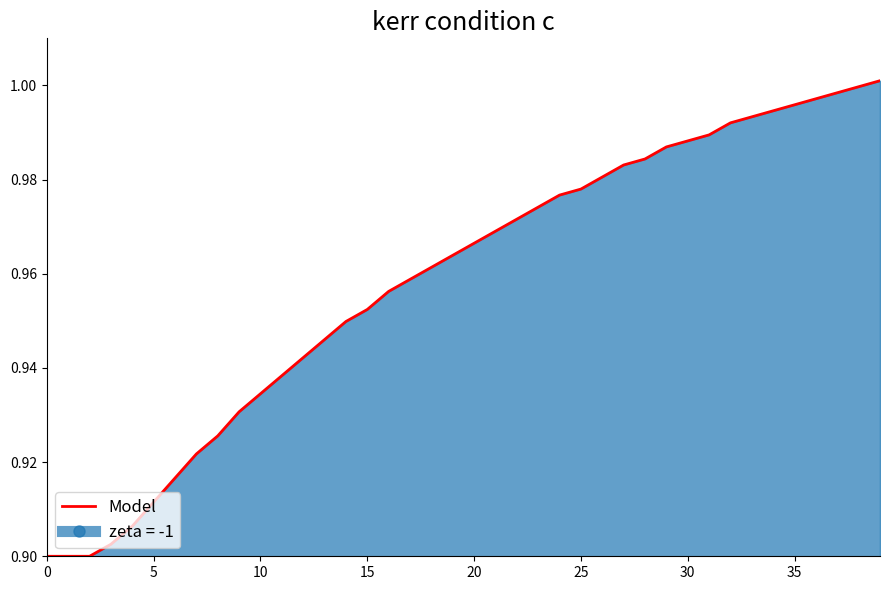

The chart shows a value of 1.3 at 15. True or false?

False